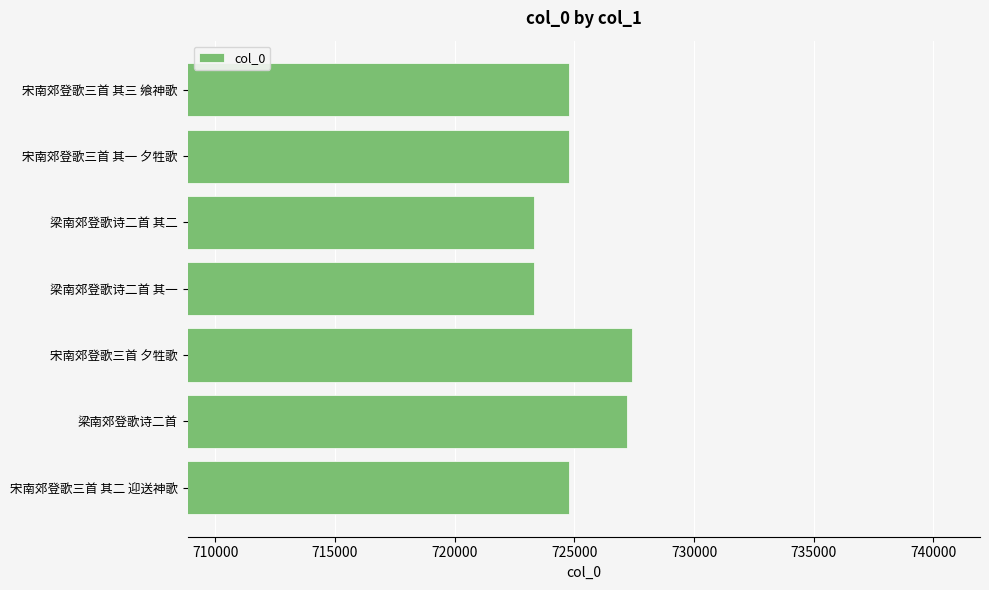

What is the ratio of the value at 宋南郊登歌三首 其二 迎送神歌 to the value at 梁南郊登歌诗二首 其二?

1.0